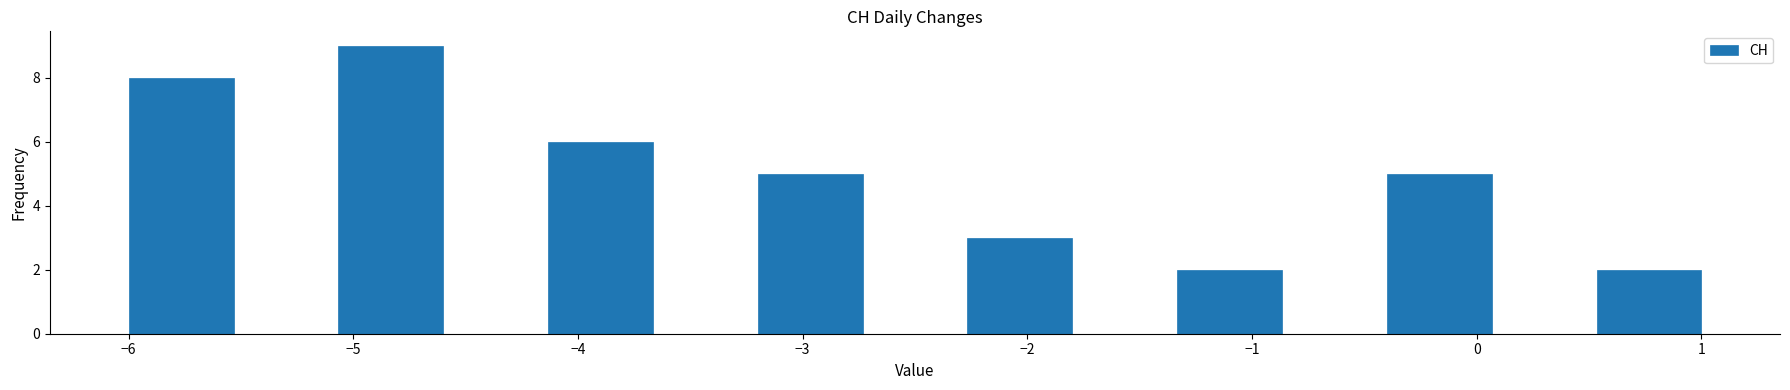

Over which range of the x-axis is the bar tallest?

-5.1 to -4.6